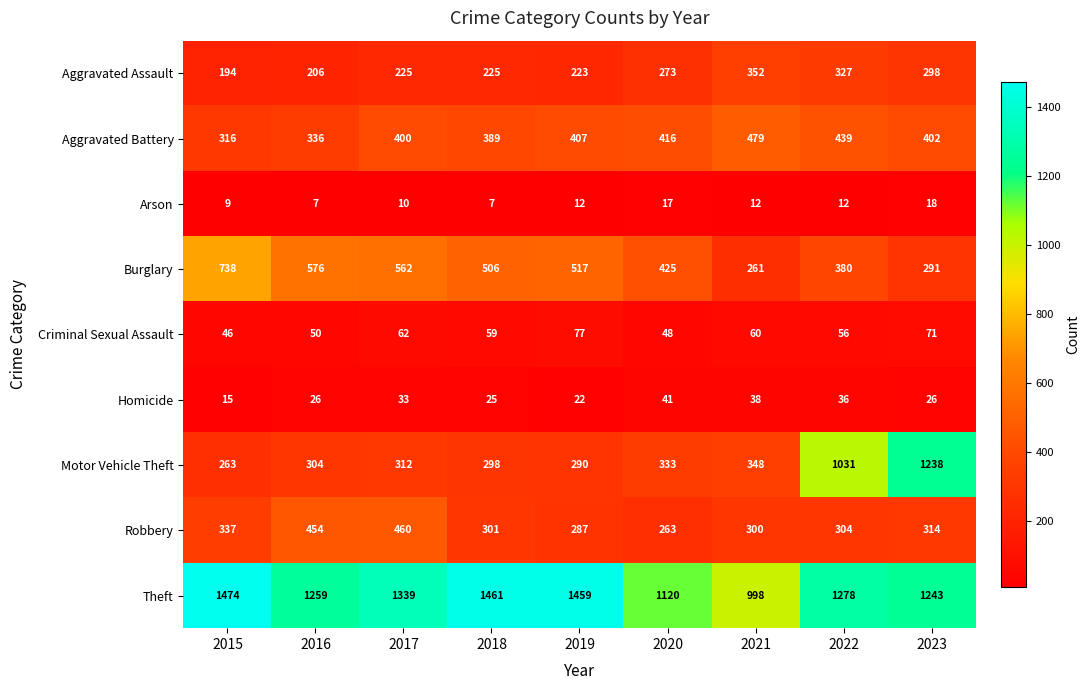

The Theft series shows 2508 at 2018. True or false?

False